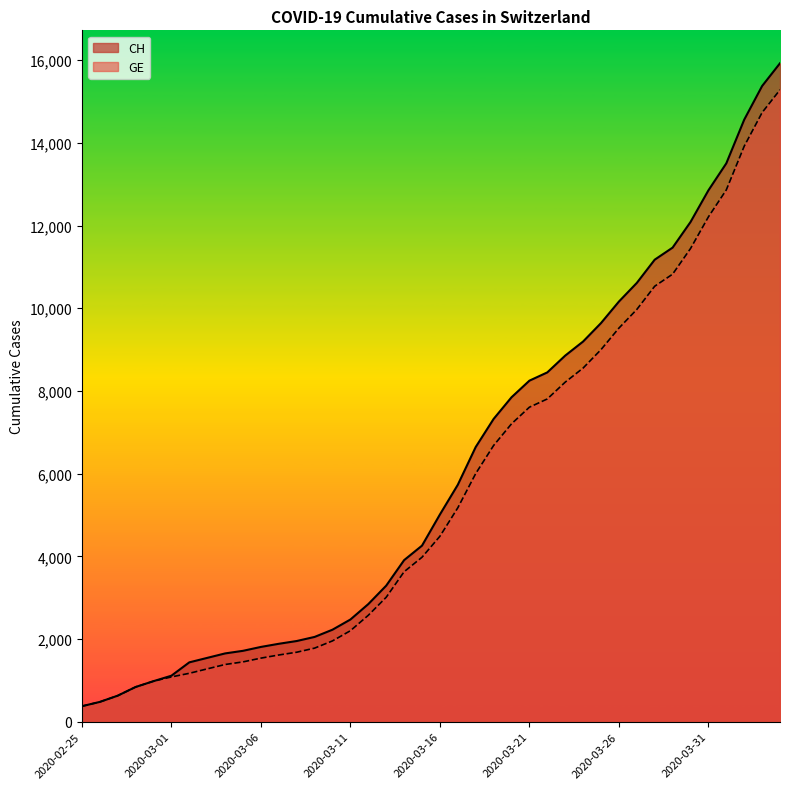

True or false: GE and CH intersect in this chart.

False